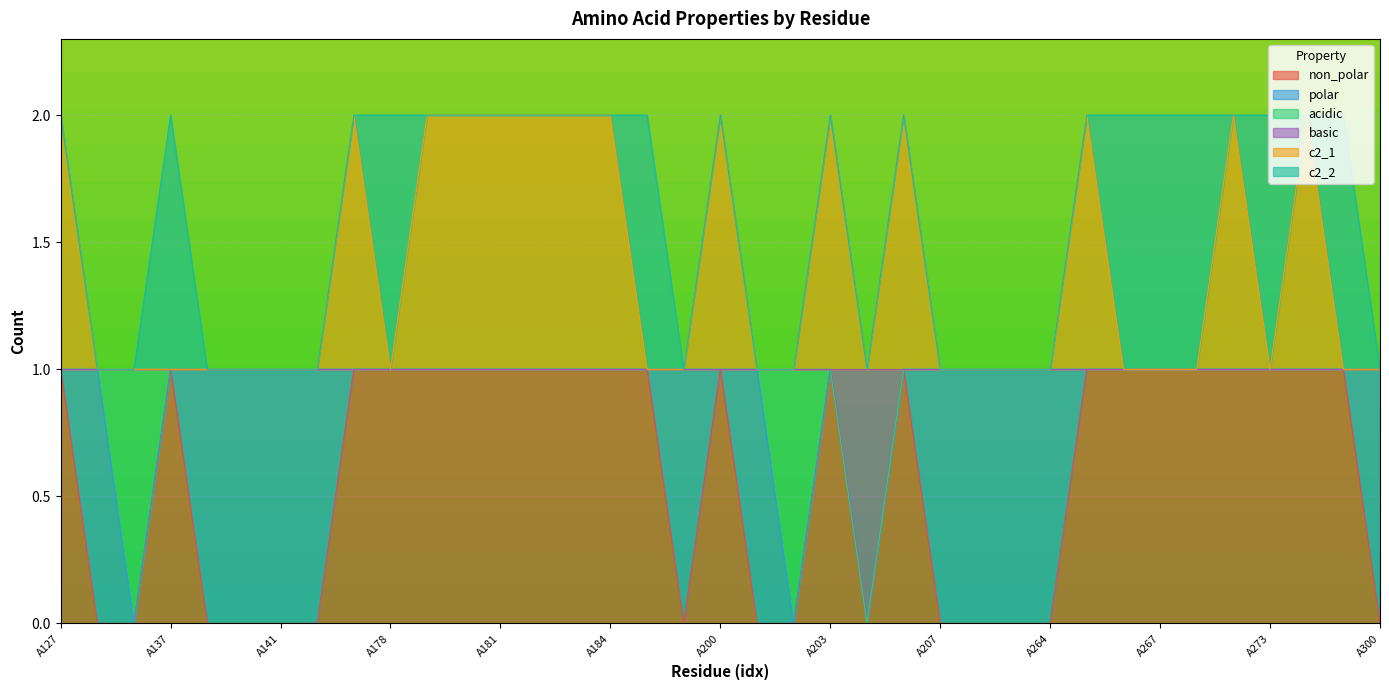

True or false: c2_1 has a value of 3 at A180.

False